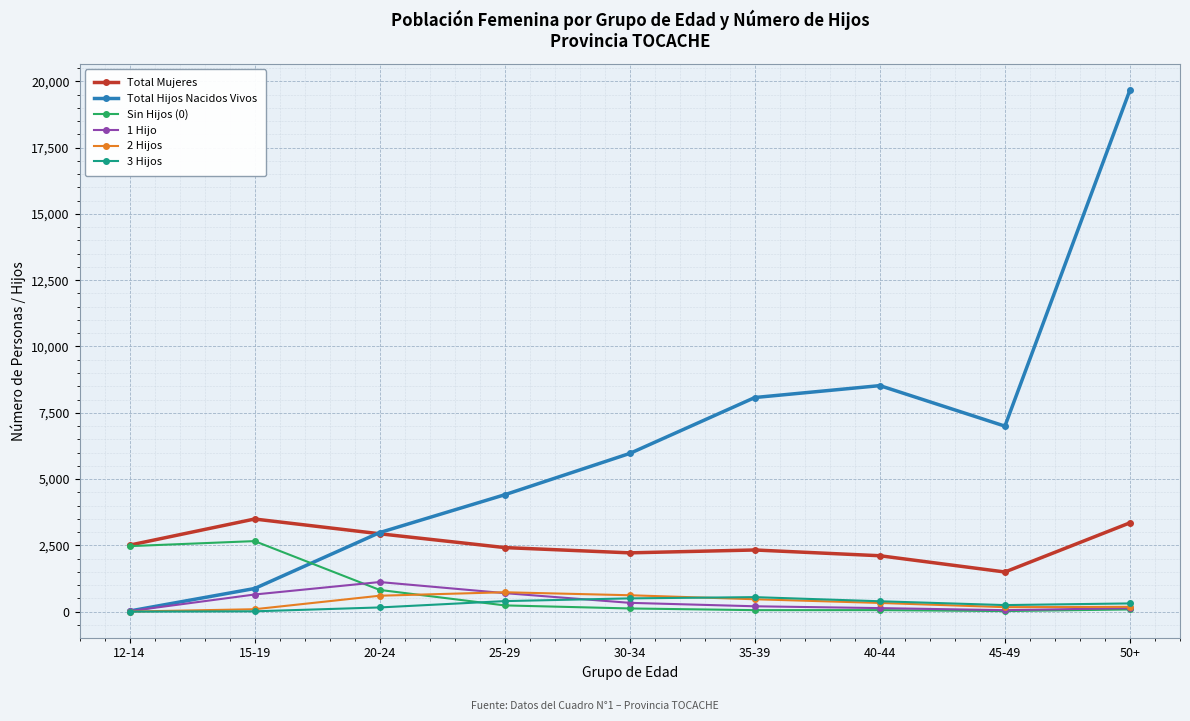

What is the sum of all 2 Hijos values?

3188